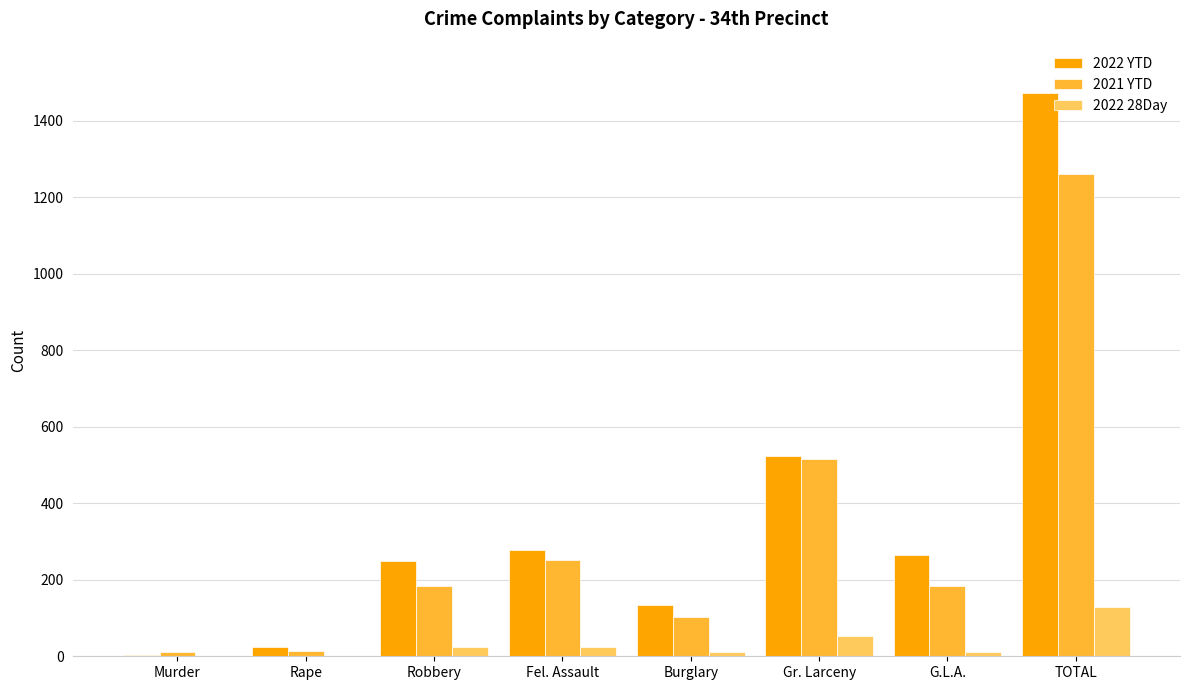

Is it true that 2022 YTD equals 1474 at TOTAL?

True